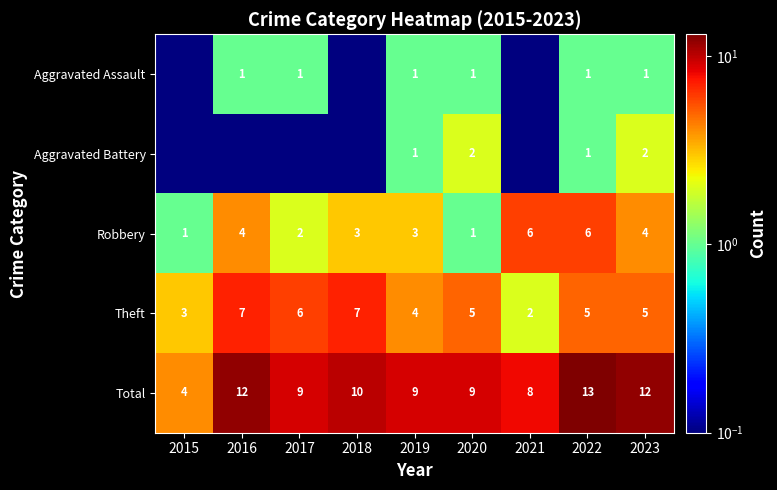

True or false: Robbery has a value of 4.2 at 2018.

False